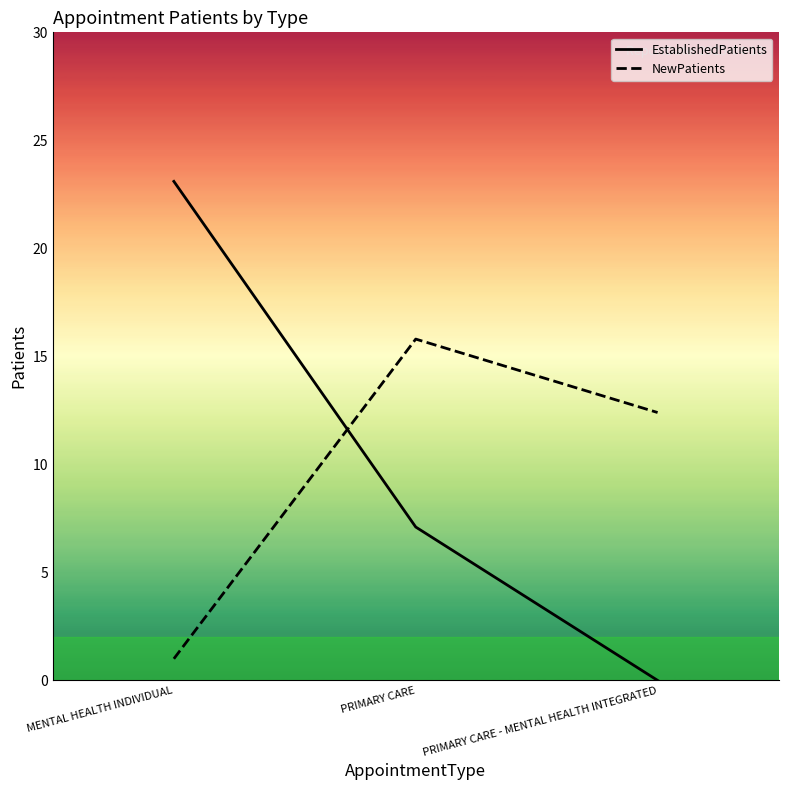

What is the minimum value for NewPatients?

1.0